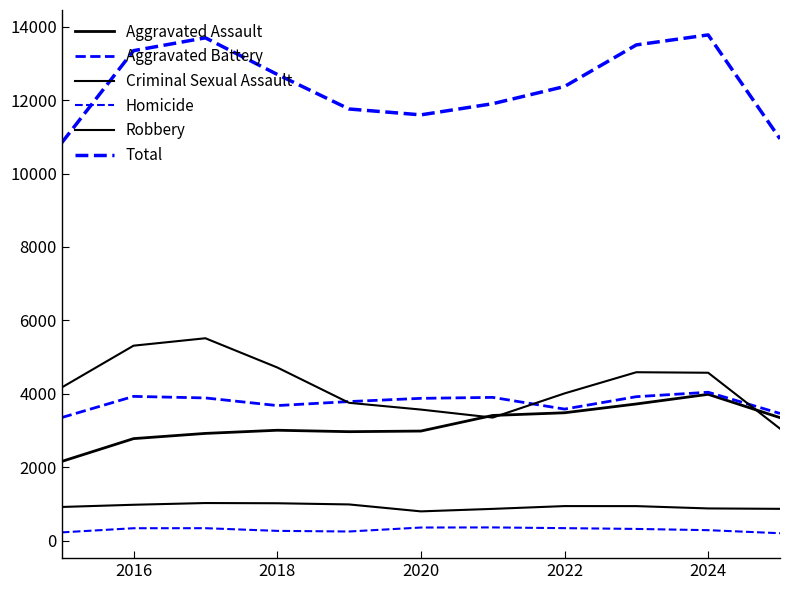

What is the value of the Aggravated Assault point at the 7th from the left?

3412